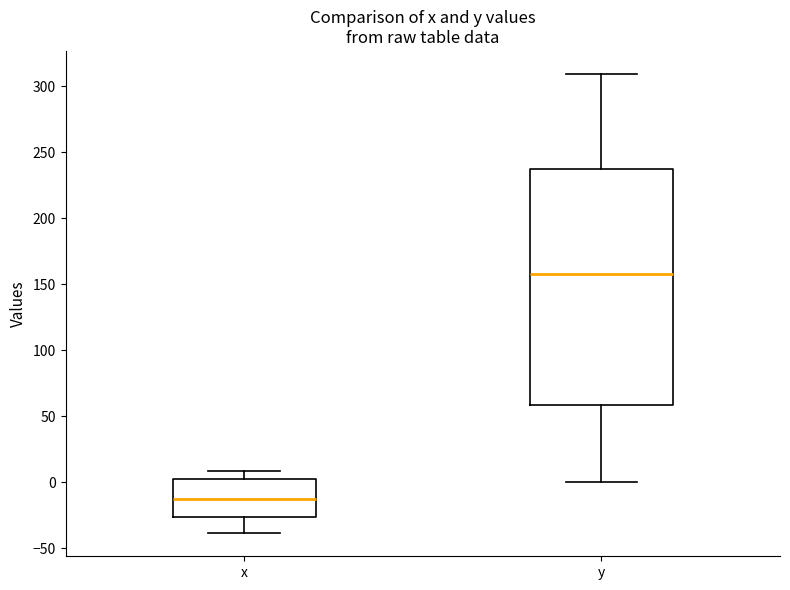

Which box is the tallest, from its lower edge to its upper edge?

y